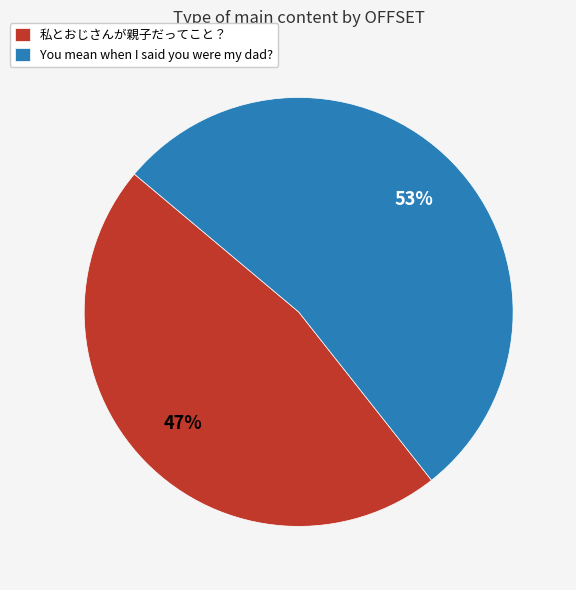

Which has a higher value, You mean when I said you were my dad? or 私とおじさんが親子だってこと？?

You mean when I said you were my dad?